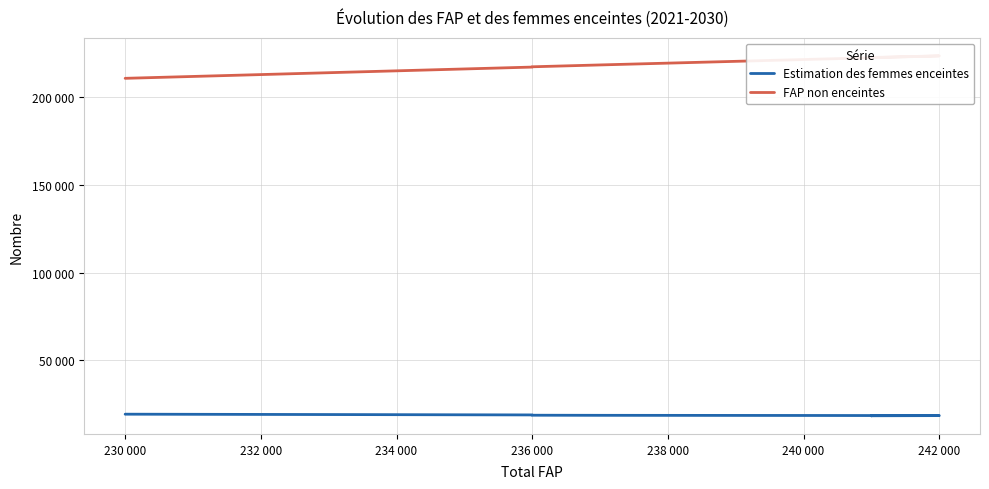

True or false: Estimation des femmes enceintes and FAP non enceintes cross at least once.

False